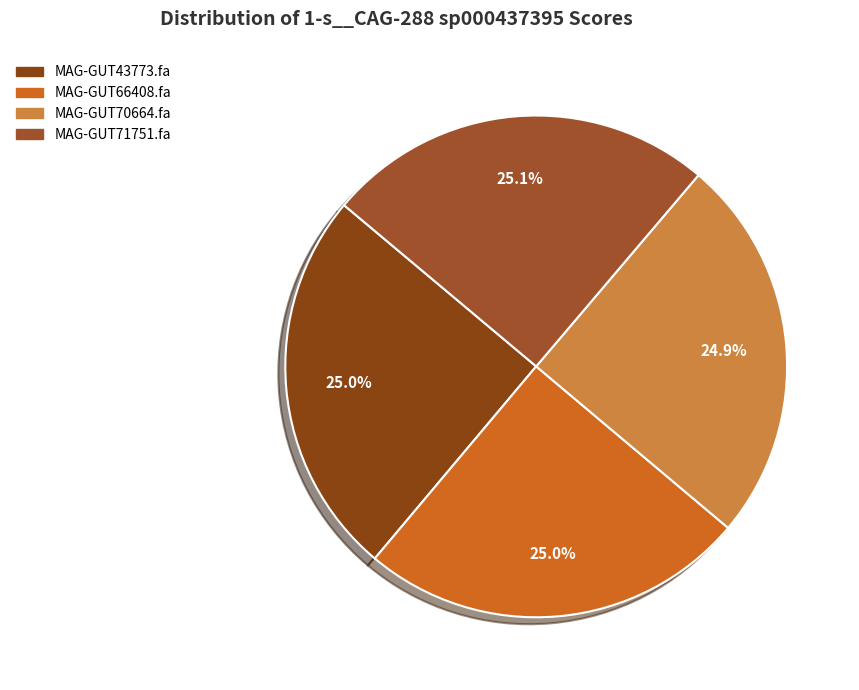

Is it true that MAG-GUT66408.fa is 25% of the pie?

True